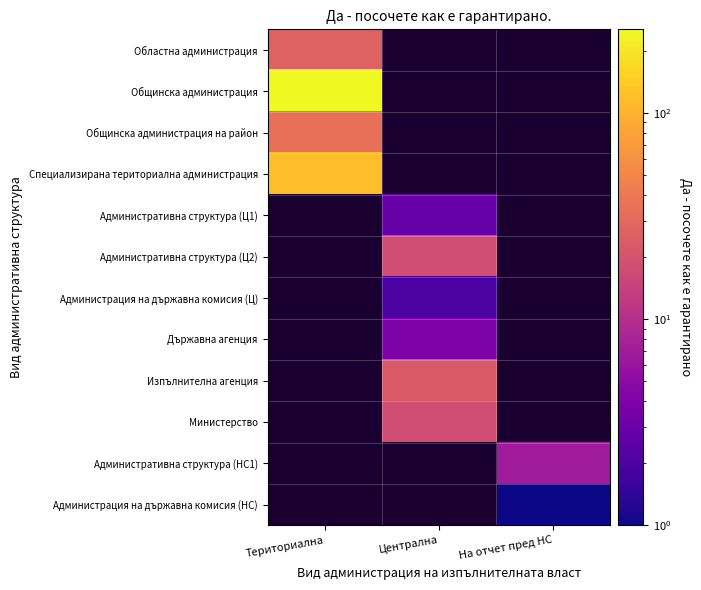

Count the number of categories in the chart.

3